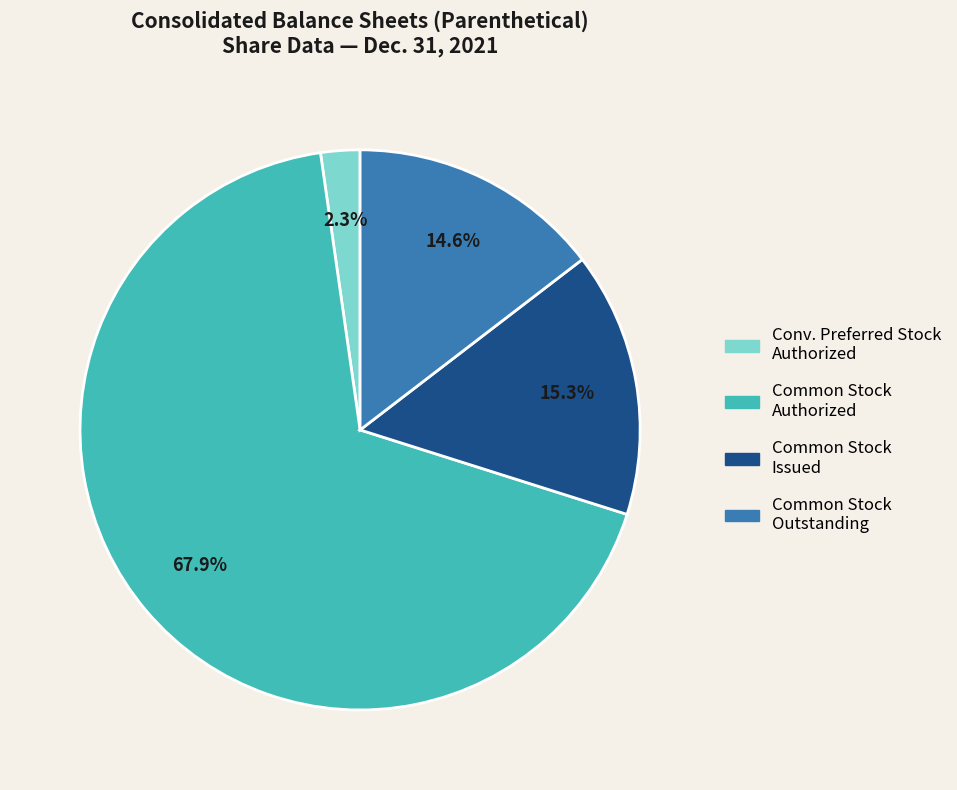

Does any single category account for the majority?

Yes